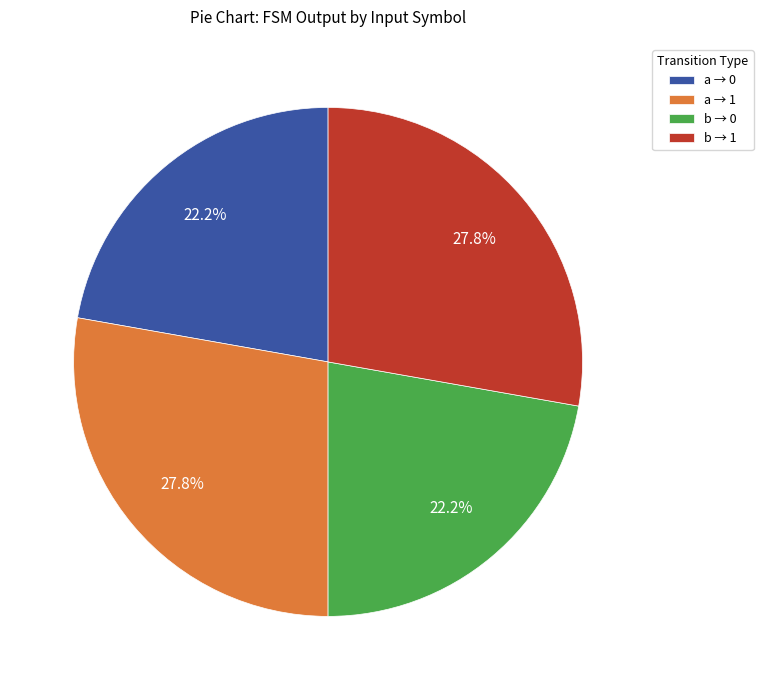

Do b → 1 and a → 1 together represent more than half of the pie?

Yes